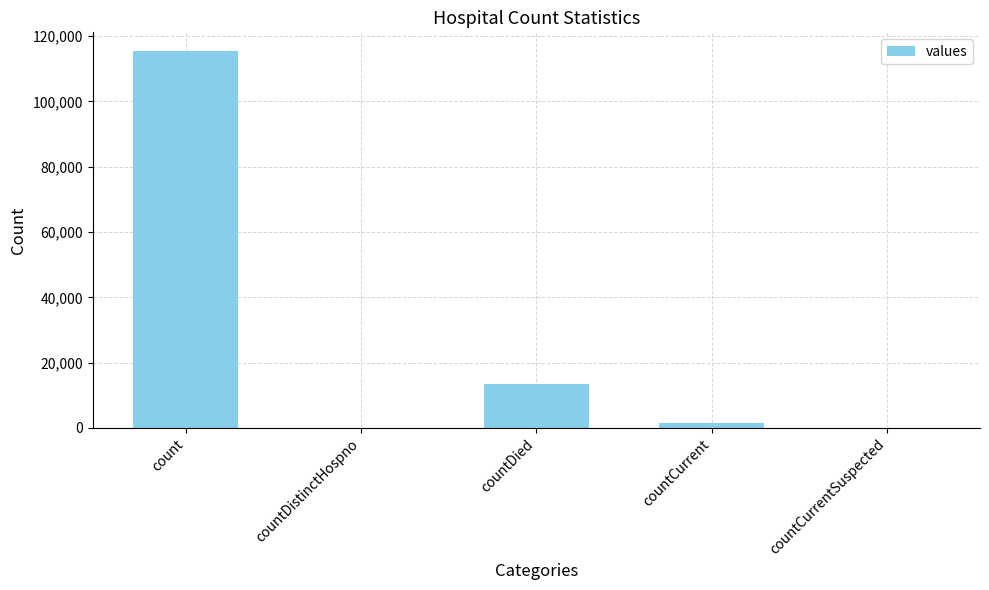

What is the maximum value shown in the chart?

115379